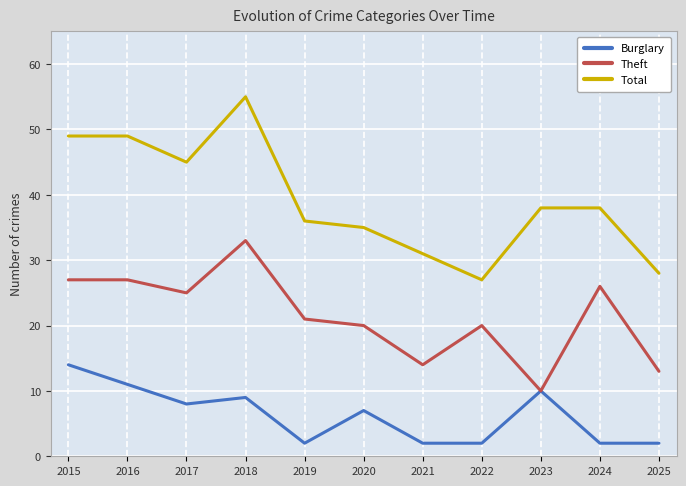

Rank the series by their maximum value, from highest to lowest.

Total, Theft, Burglary